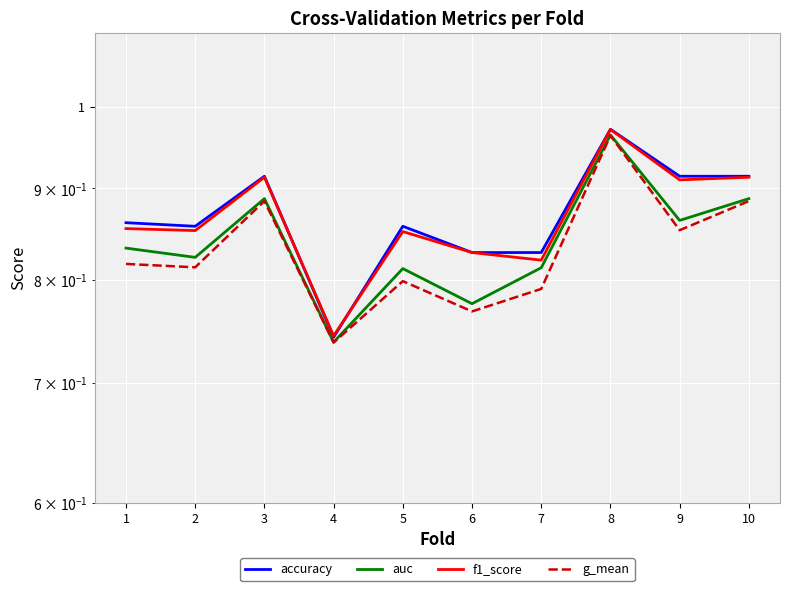

What value does the auc series have at 3?

0.9